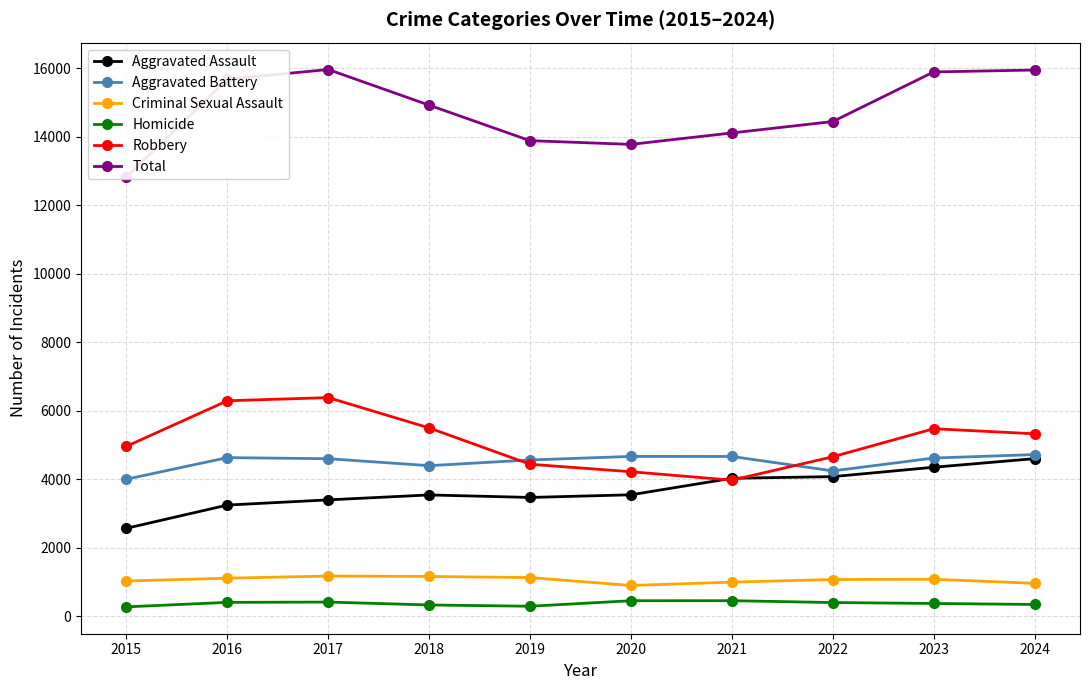

Reading right to left, transcribe all the data shown in this chart.

Aggravated Assault: 4602	4351	4077	4029	3546	3469	3542	3398	3246	2568
Aggravated Battery: 4721	4620	4244	4666	4667	4564	4397	4600	4632	4002
Criminal Sexual Assault: 960	1079	1072	995	897	1128	1161	1173	1110	1028
Homicide: 343	372	399	453	452	291	328	413	404	273
Robbery: 5328	5476	4657	3973	4220	4438	5499	6385	6293	4963
Total: 15954	15898	14449	14116	13782	13890	14927	15969	15685	12834